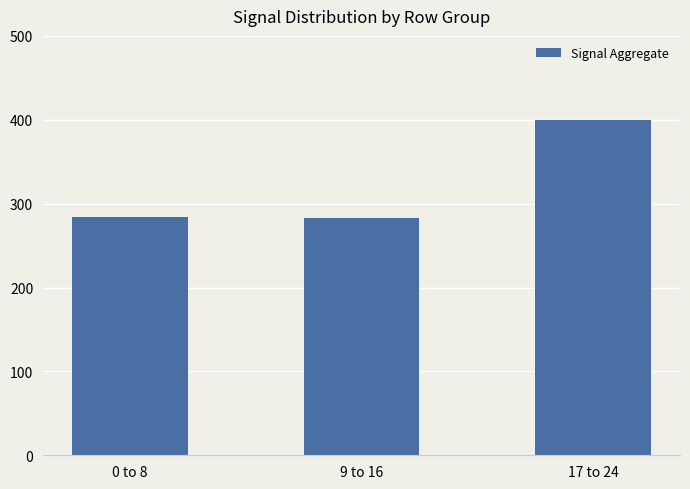

At which category does the chart reach its peak across all series?

17 to 24